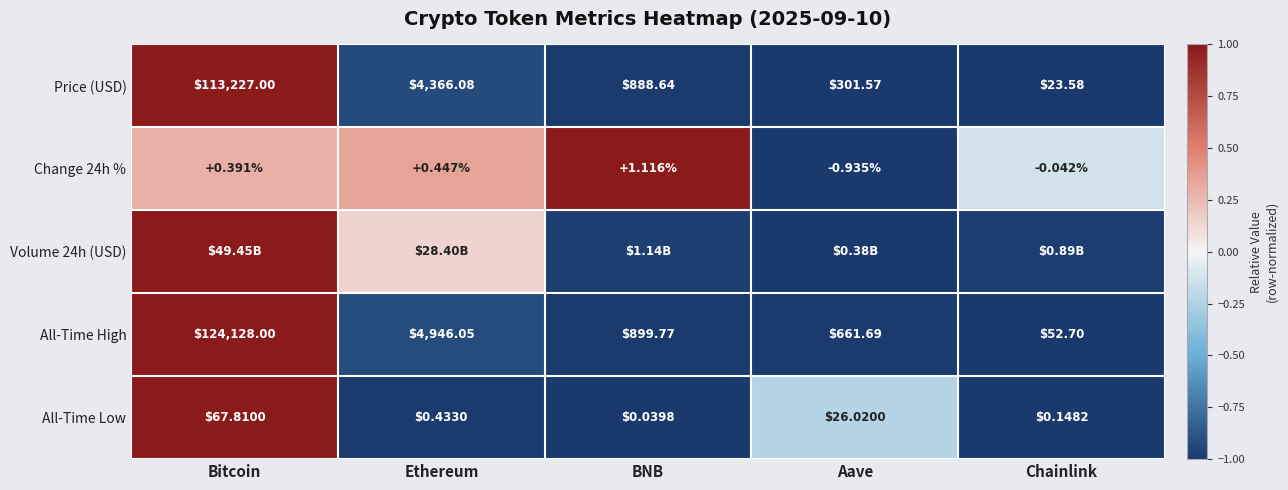

At which category does the chart reach its minimum across all series?

Chainlink